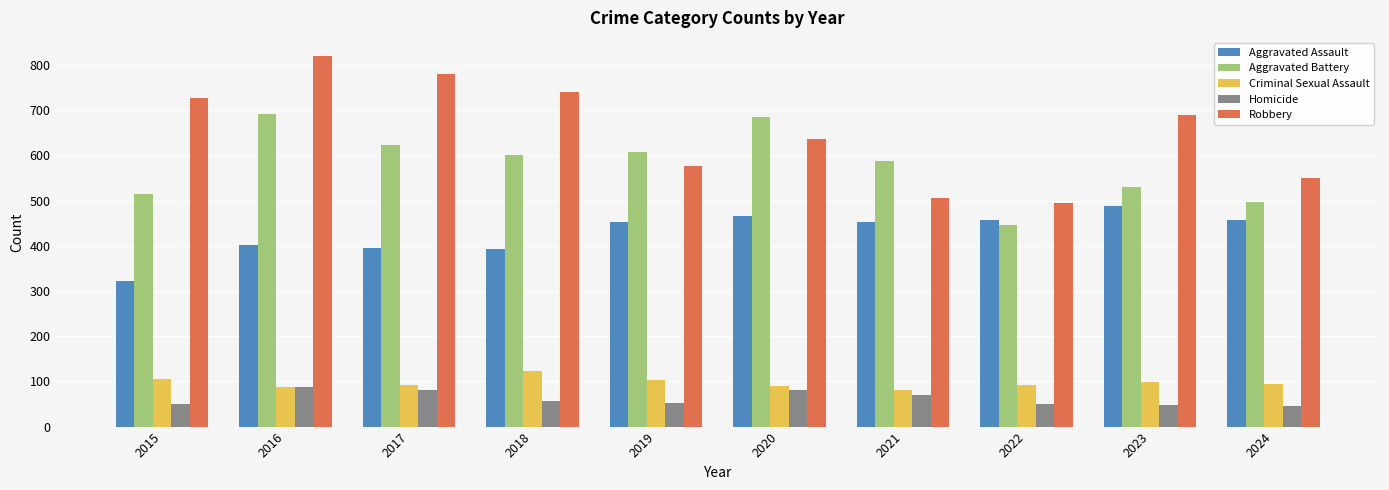

Read the Criminal Sexual Assault value at 2021.

81